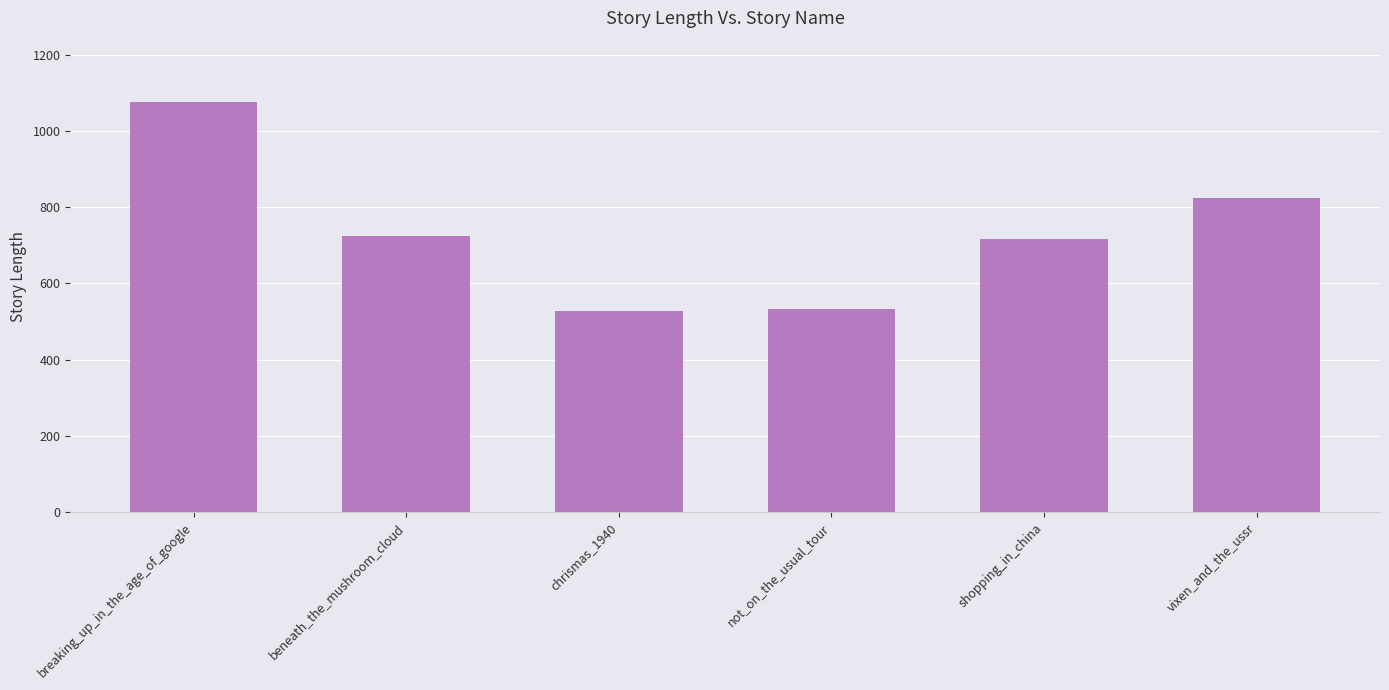

Reading right to left, transcribe all the data shown in this chart.

vixen_and_the_ussr=824	shopping_in_china=717	not_on_the_usual_tour=532	chrismas_1940=527	beneath_the_mushroom_cloud=724	breaking_up_in_the_age_of_google=1076